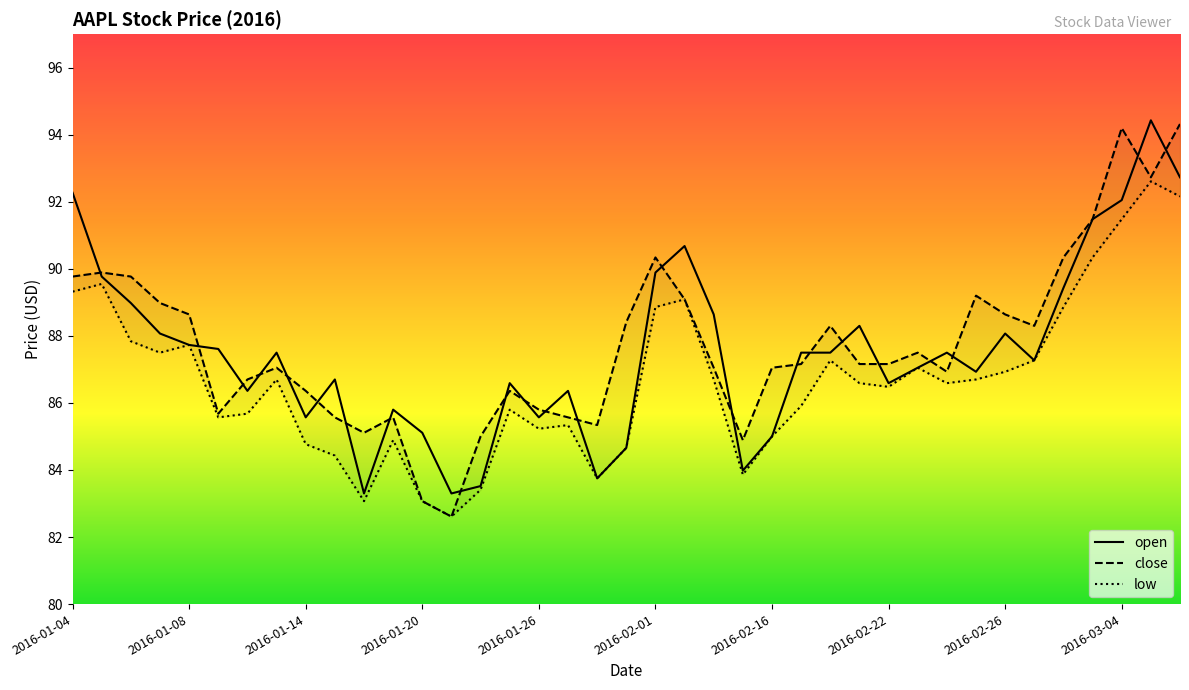

Which has a higher value, 2016-01-15 or 2016-02-03?

2016-02-03